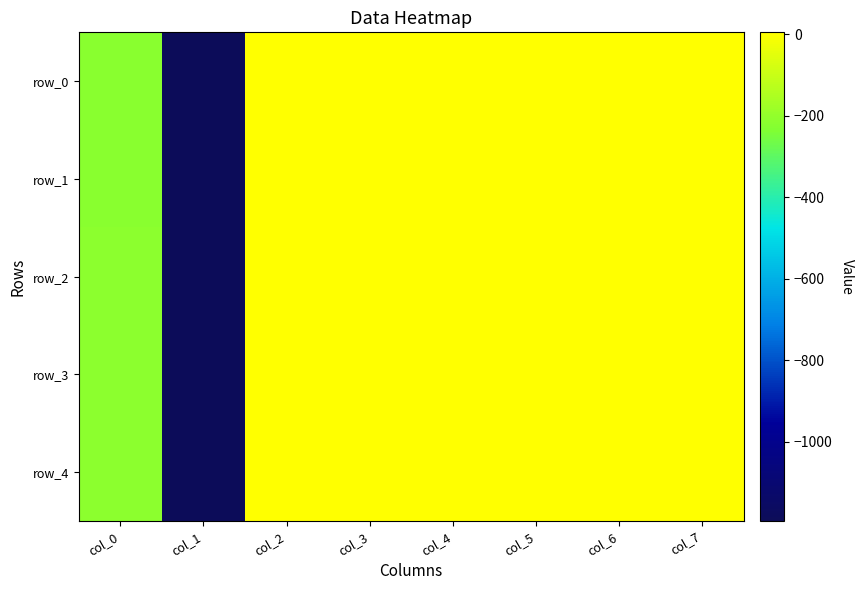

What is the maximum value for row_1?

1.6